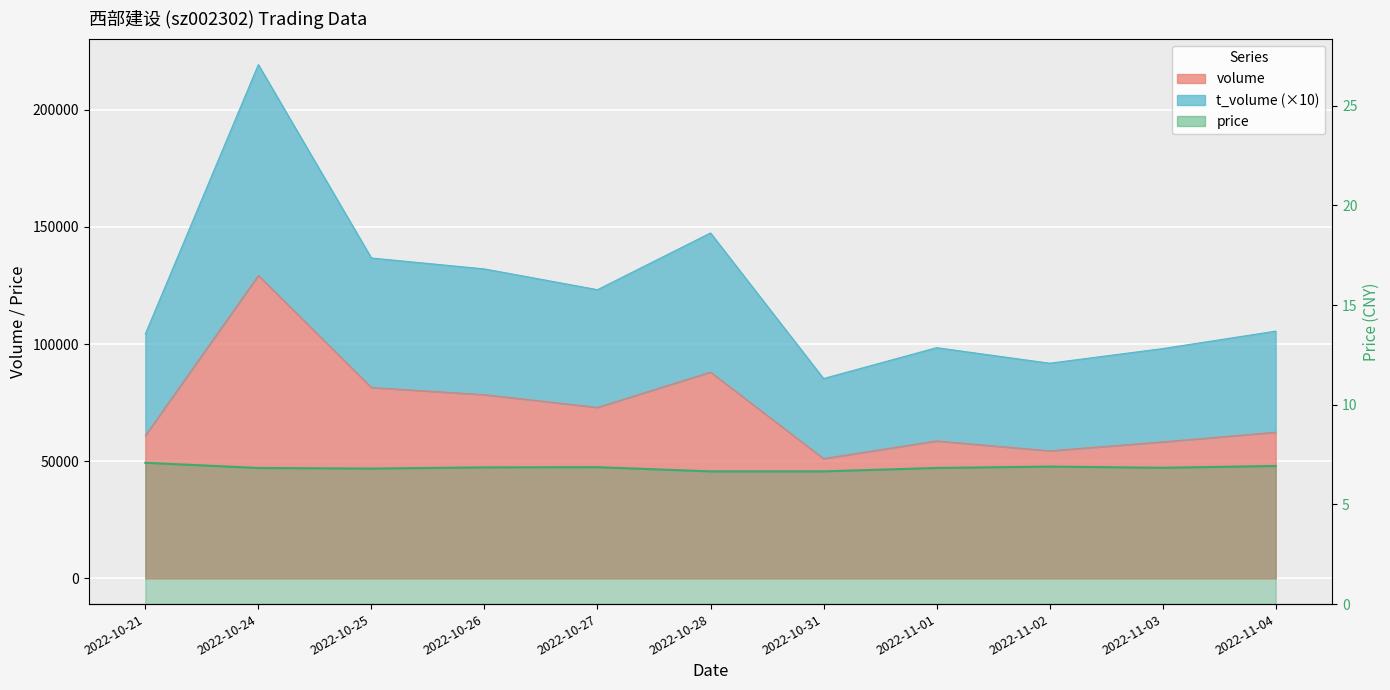

Rank the series by their maximum value, from highest to lowest.

t_volume, volume, price